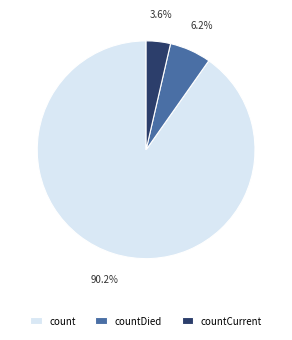

True or false: countCurrent accounts for 13% of the total.

False